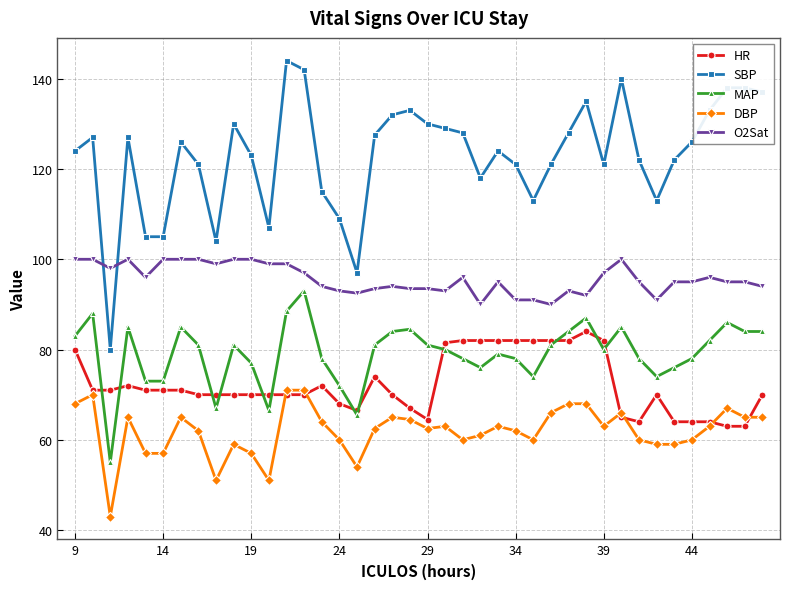

What is the greatest value displayed?

144.0